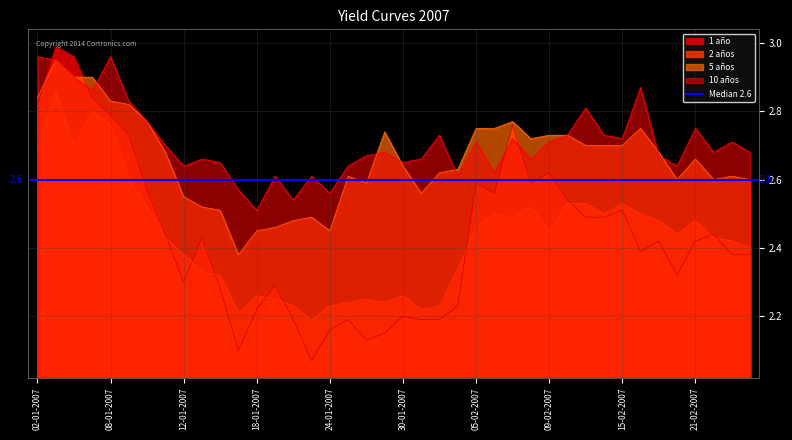

Reading left to right, what are all the values shown in this chart?

1 año: 02-01-2007=2.8	03-01-2007=3.0	04-01-2007=3.0	05-01-2007=2.8	08-01-2007=2.8	09-01-2007=2.7	10-01-2007=2.6	11-01-2007=2.4	12-01-2007=2.3	15-01-2007=2.4	16-01-2007=2.3	17-01-2007=2.1	18-01-2007=2.2	19-01-2007=2.3	22-01-2007=2.2	23-01-2007=2.1	24-01-2007=2.2	25-01-2007=2.2	26-01-2007=2.1	29-01-2007=2.1	30-01-2007=2.2	31-01-2007=2.2	01-02-2007=2.2	02-02-2007=2.2	05-02-2007=2.6	06-02-2007=2.6	07-02-2007=2.8	08-02-2007=2.6	09-02-2007=2.6	12-02-2007=2.5	13-02-2007=2.5	14-02-2007=2.5	15-02-2007=2.5	16-02-2007=2.4	19-02-2007=2.4	20-02-2007=2.3	21-02-2007=2.4	22-02-2007=2.4	23-02-2007=2.4	26-02-2007=2.4
2 años: 02-01-2007=2.7	03-01-2007=2.9	04-01-2007=2.7	05-01-2007=2.8	08-01-2007=2.8	09-01-2007=2.6	10-01-2007=2.5	11-01-2007=2.4	12-01-2007=2.4	15-01-2007=2.3	16-01-2007=2.3	17-01-2007=2.2	18-01-2007=2.3	19-01-2007=2.2	22-01-2007=2.2	23-01-2007=2.2	24-01-2007=2.2	25-01-2007=2.2	26-01-2007=2.2	29-01-2007=2.2	30-01-2007=2.3	31-01-2007=2.2	01-02-2007=2.2	02-02-2007=2.3	05-02-2007=2.5	06-02-2007=2.5	07-02-2007=2.5	08-02-2007=2.5	09-02-2007=2.5	12-02-2007=2.5	13-02-2007=2.5	14-02-2007=2.5	15-02-2007=2.5	16-02-2007=2.5	19-02-2007=2.5	20-02-2007=2.4	21-02-2007=2.5	22-02-2007=2.4	23-02-2007=2.4	26-02-2007=2.4
5 años: 02-01-2007=2.8	03-01-2007=3.0	04-01-2007=2.9	05-01-2007=2.9	08-01-2007=2.8	09-01-2007=2.8	10-01-2007=2.8	11-01-2007=2.7	12-01-2007=2.5	15-01-2007=2.5	16-01-2007=2.5	17-01-2007=2.4	18-01-2007=2.5	19-01-2007=2.5	22-01-2007=2.5	23-01-2007=2.5	24-01-2007=2.5	25-01-2007=2.6	26-01-2007=2.6	29-01-2007=2.7	30-01-2007=2.6	31-01-2007=2.6	01-02-2007=2.6	02-02-2007=2.6	05-02-2007=2.8	06-02-2007=2.8	07-02-2007=2.8	08-02-2007=2.7	09-02-2007=2.7	12-02-2007=2.7	13-02-2007=2.7	14-02-2007=2.7	15-02-2007=2.7	16-02-2007=2.8	19-02-2007=2.7	20-02-2007=2.6	21-02-2007=2.7	22-02-2007=2.6	23-02-2007=2.6	26-02-2007=2.6
10 años: 02-01-2007=3.0	03-01-2007=3.0	04-01-2007=2.9	05-01-2007=2.9	08-01-2007=3.0	09-01-2007=2.8	10-01-2007=2.8	11-01-2007=2.7	12-01-2007=2.6	15-01-2007=2.7	16-01-2007=2.6	17-01-2007=2.6	18-01-2007=2.5	19-01-2007=2.6	22-01-2007=2.5	23-01-2007=2.6	24-01-2007=2.6	25-01-2007=2.6	26-01-2007=2.7	29-01-2007=2.7	30-01-2007=2.6	31-01-2007=2.7	01-02-2007=2.7	02-02-2007=2.6	05-02-2007=2.7	06-02-2007=2.6	07-02-2007=2.7	08-02-2007=2.7	09-02-2007=2.7	12-02-2007=2.7	13-02-2007=2.8	14-02-2007=2.7	15-02-2007=2.7	16-02-2007=2.9	19-02-2007=2.7	20-02-2007=2.6	21-02-2007=2.8	22-02-2007=2.7	23-02-2007=2.7	26-02-2007=2.7